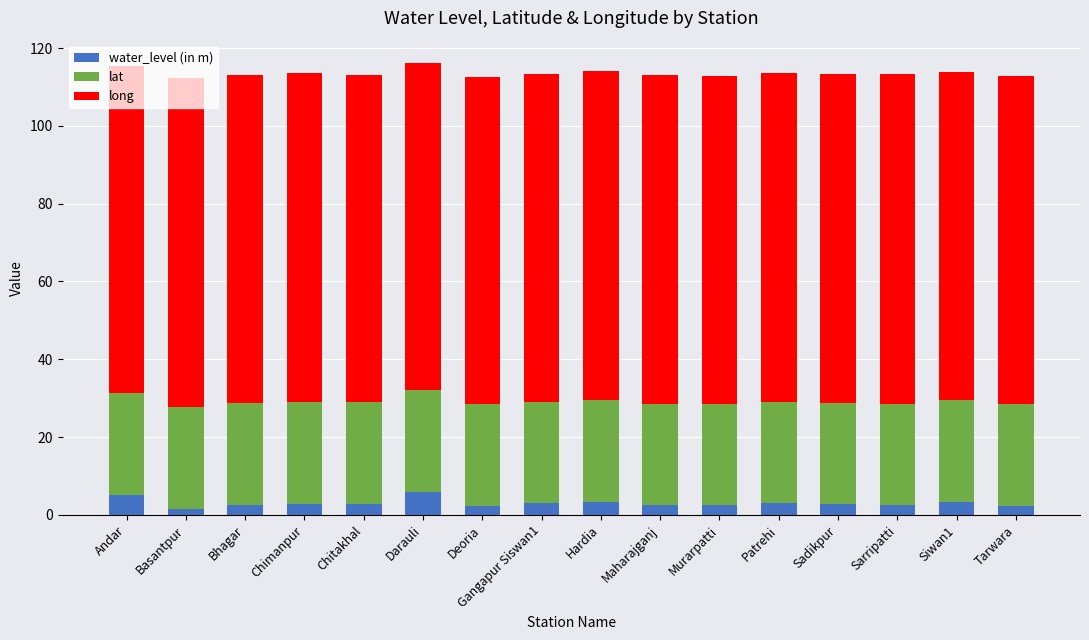

What is the total value across all series at Andar?

115.5